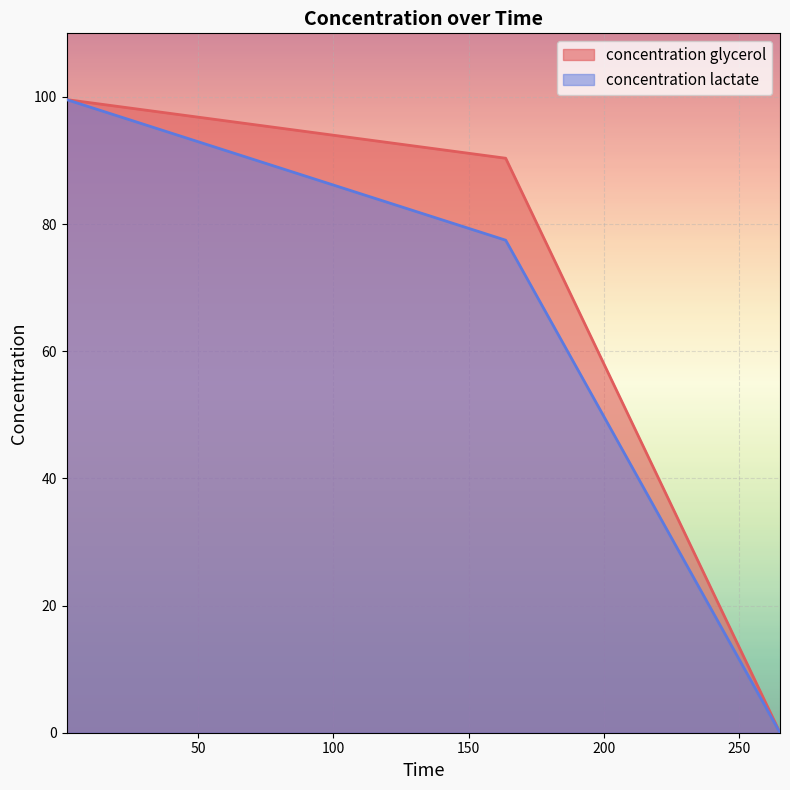

Is it true that concentration glycerol equals 90.4 at 163.701067615657?

True